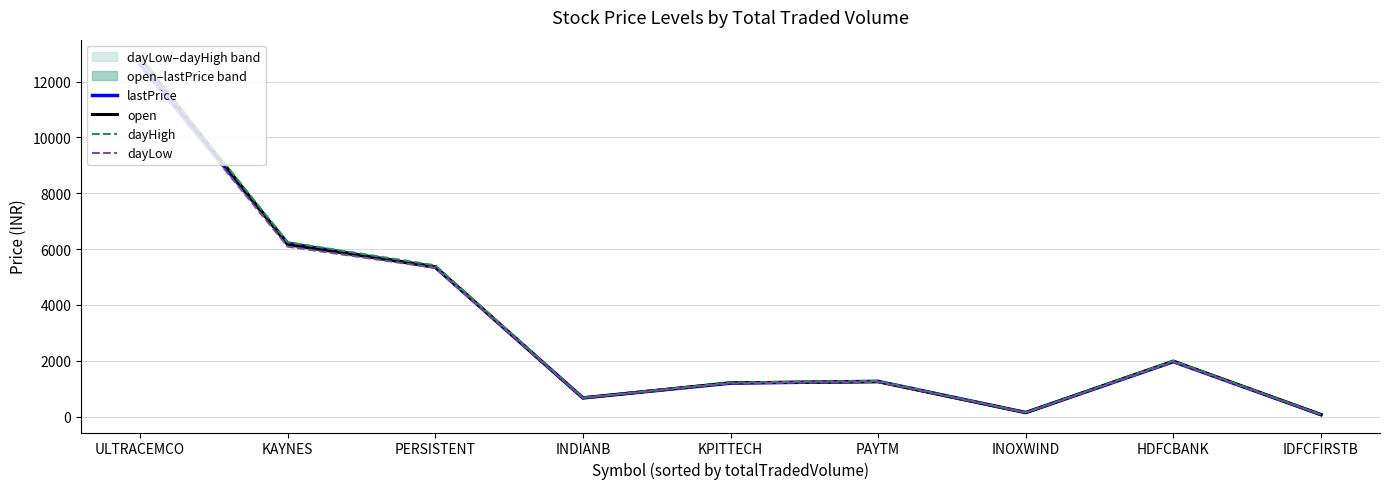

Is the value of dayHigh at KPITTECH greater than the value of open at PERSISTENT?

No